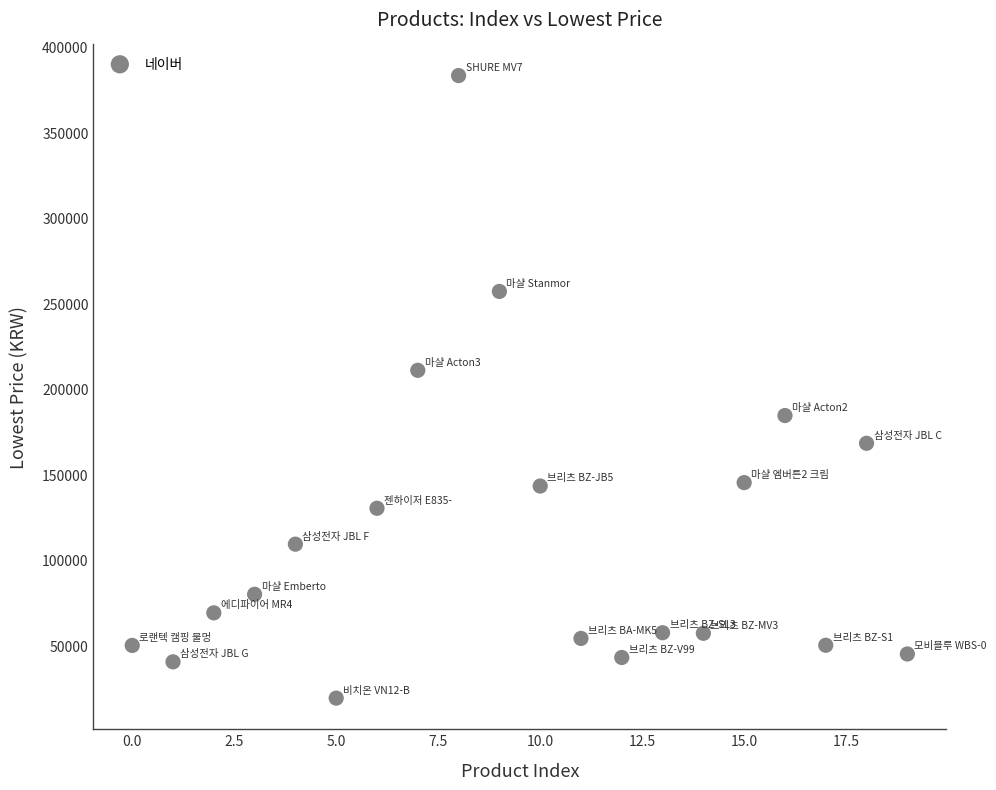

What Y value in the scatter plot is closest to 200995?

210660